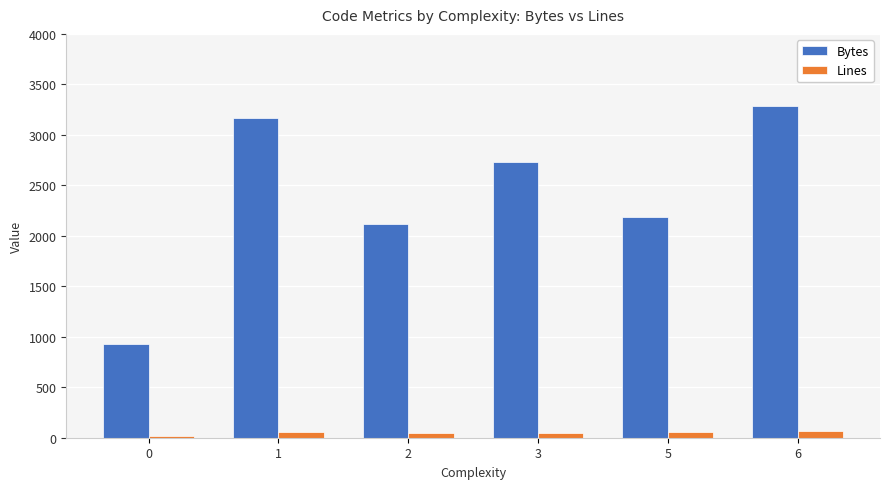

Count the number of categories in the chart.

6